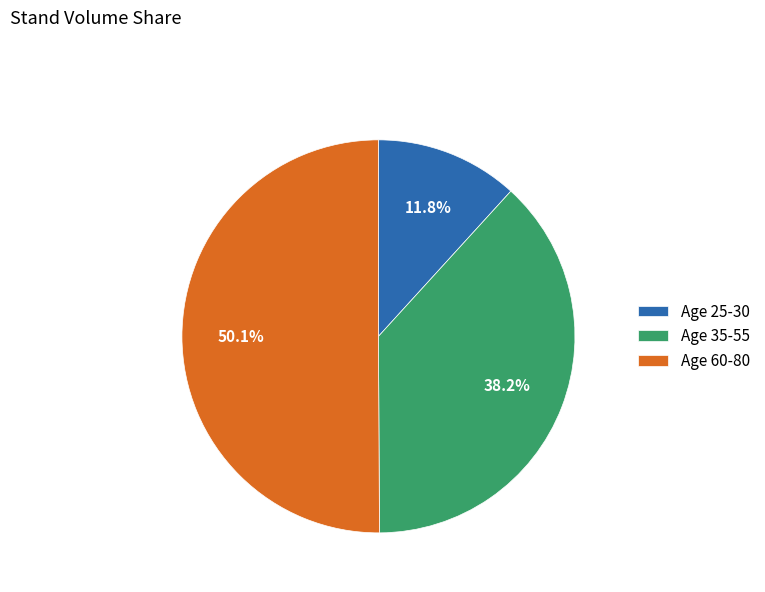

Rank the categories by value from lowest to highest.

Age 25-30, Age 35-55, Age 60-80